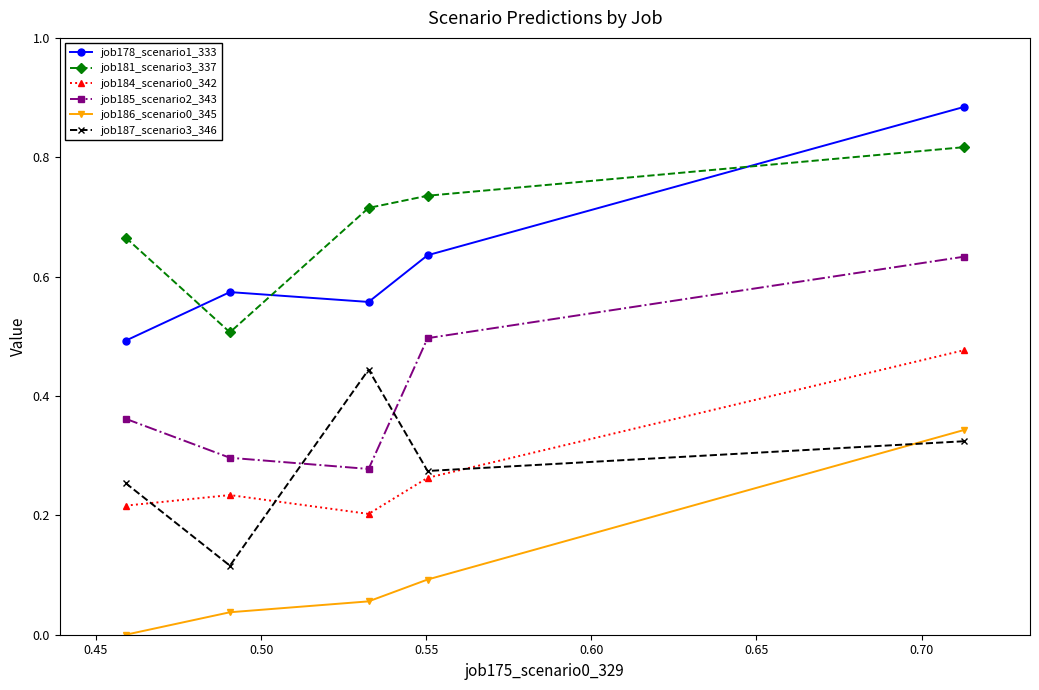

True or false: job185_scenario2_343 and job187_scenario3_346 cross at least once.

True